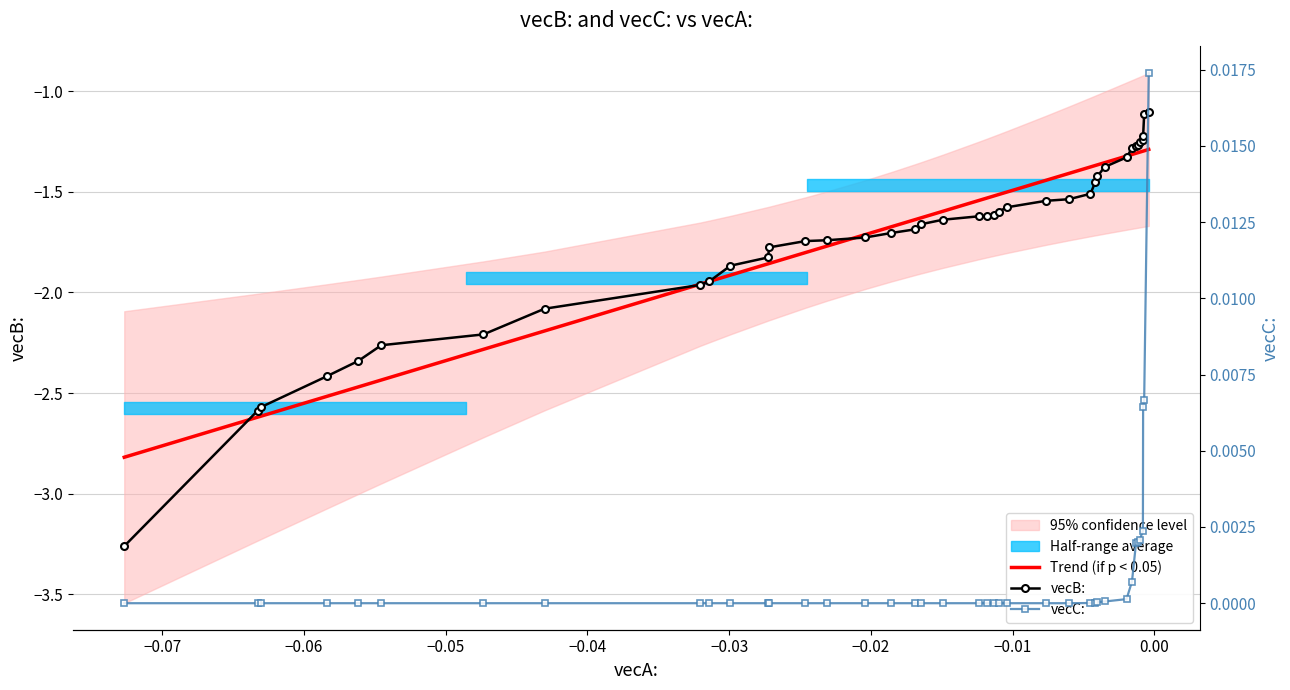

True or false: Trend (if p < 0.05) and vecC: intersect in this chart.

False